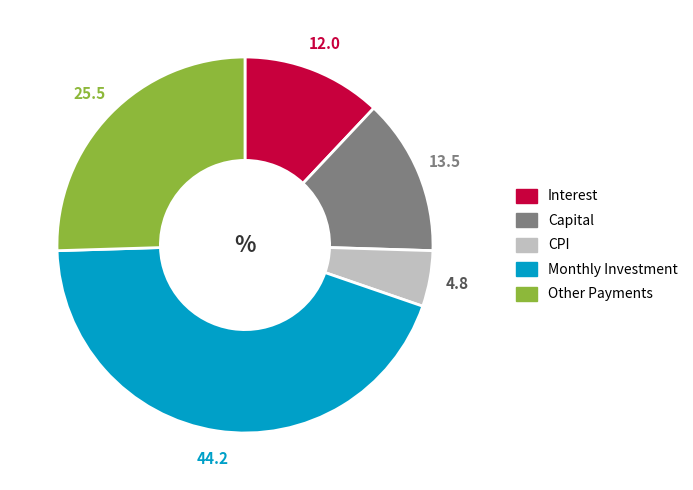

Does any single category account for the majority?

No